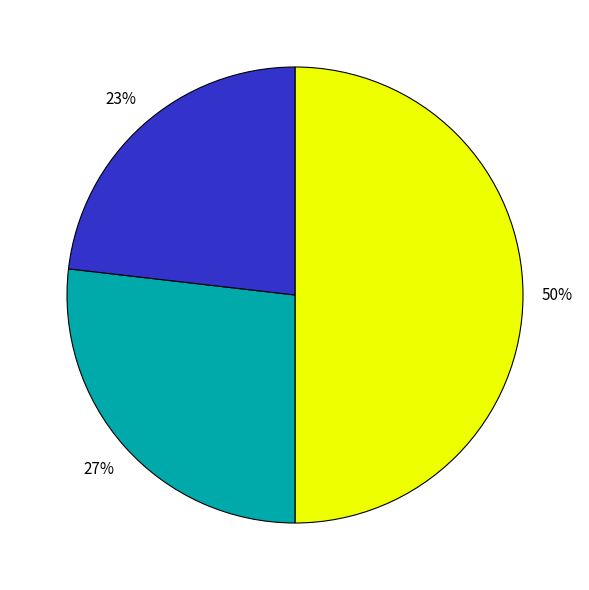

To the nearest percent, what is the average slice percentage?

33%